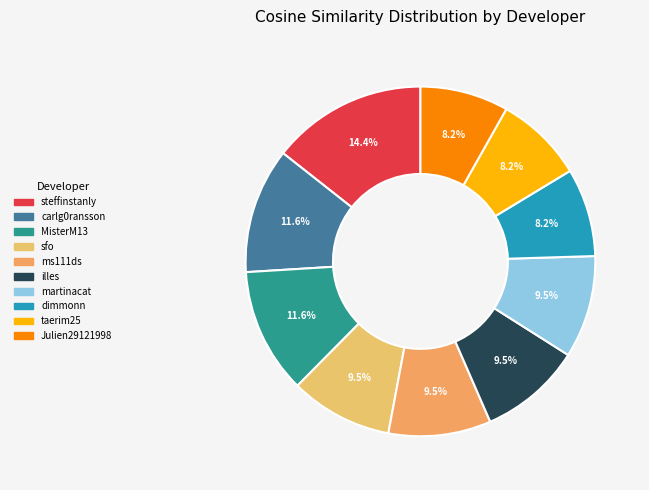

Does dimmonn account for over 50% of the chart?

No